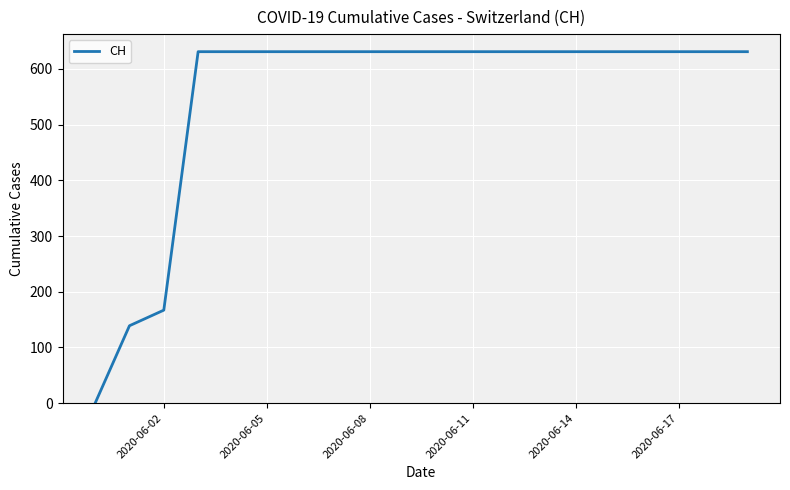

What is the difference between the maximum and minimum values?

631